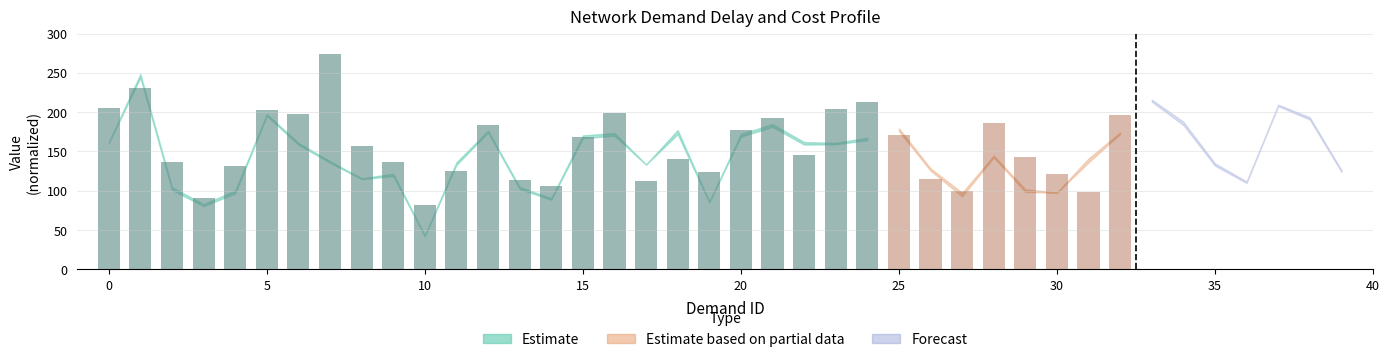

What is the maximum value shown in the chart?

273.6